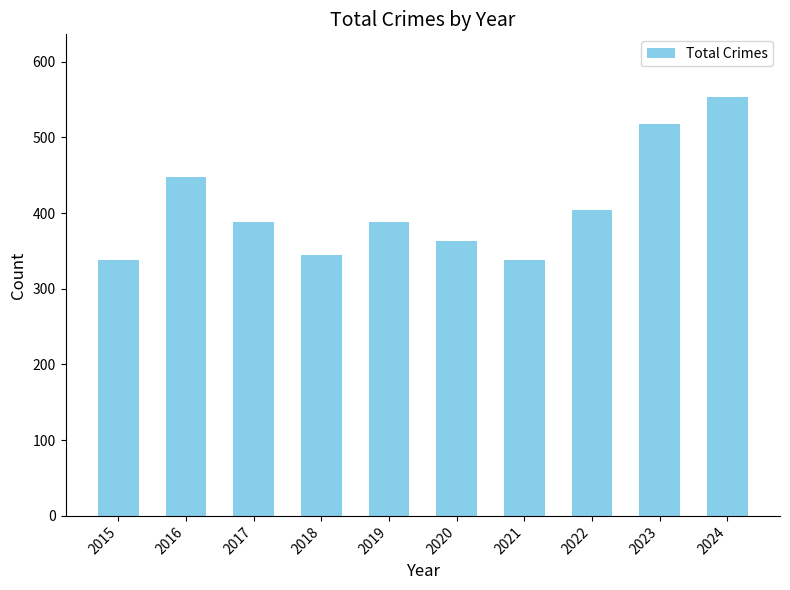

What is the average value?

408